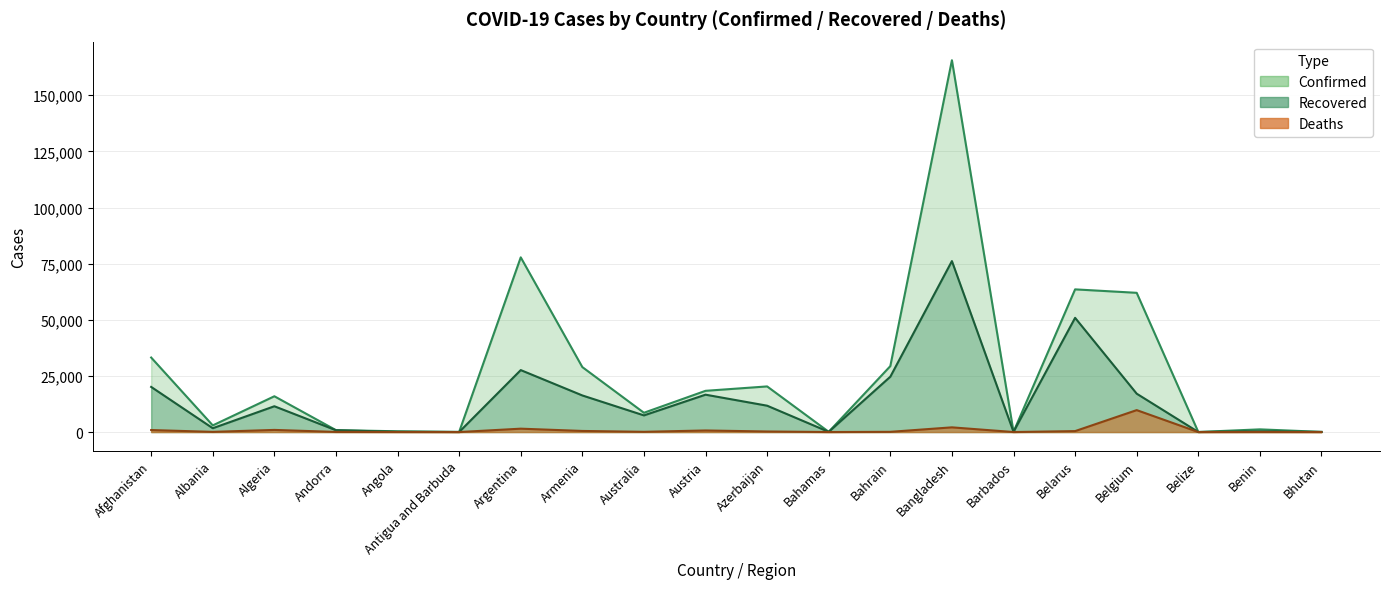

At which category is the sum across all series the highest?

Bangladesh